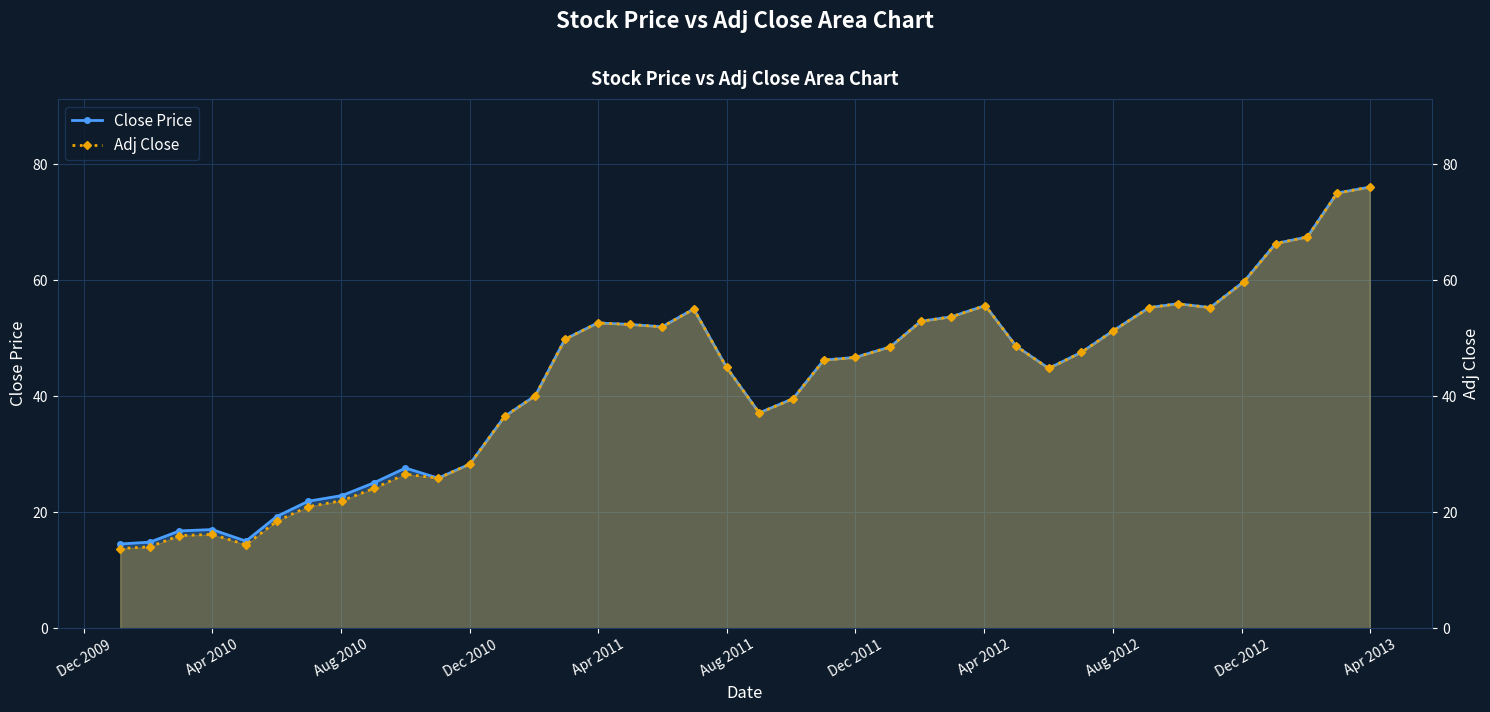

Which category has the highest value in the Close Price series?

Apr 2013